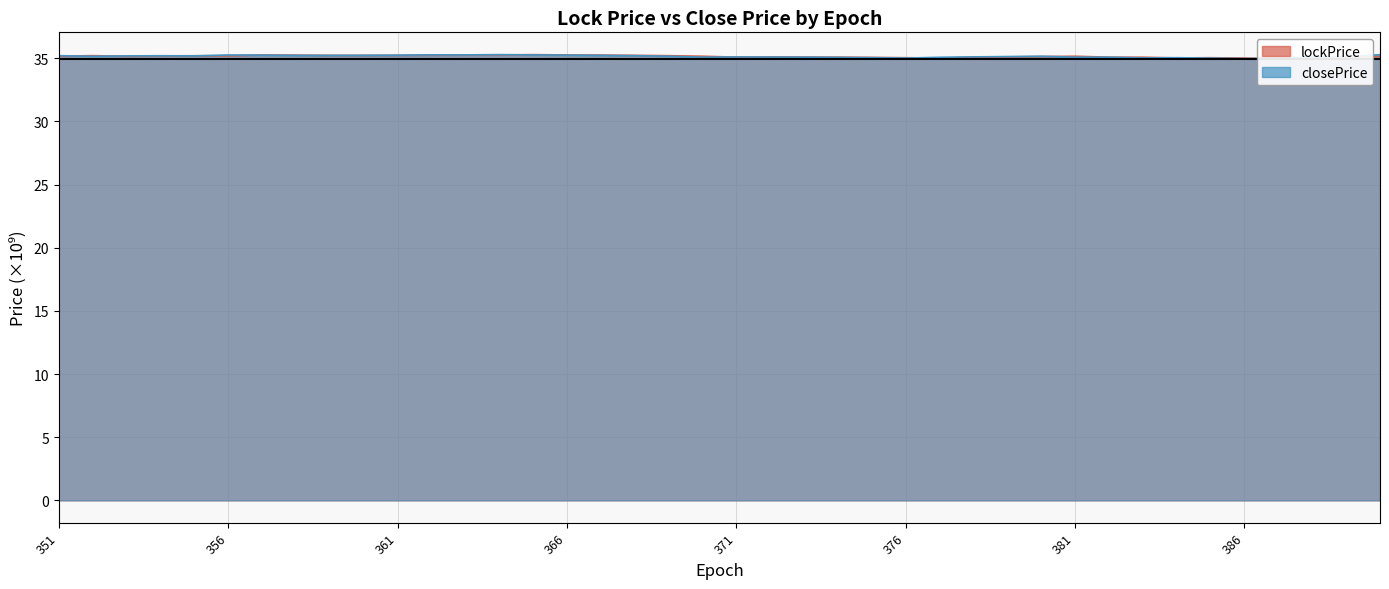

At which label does closePrice first exceed 35?

351